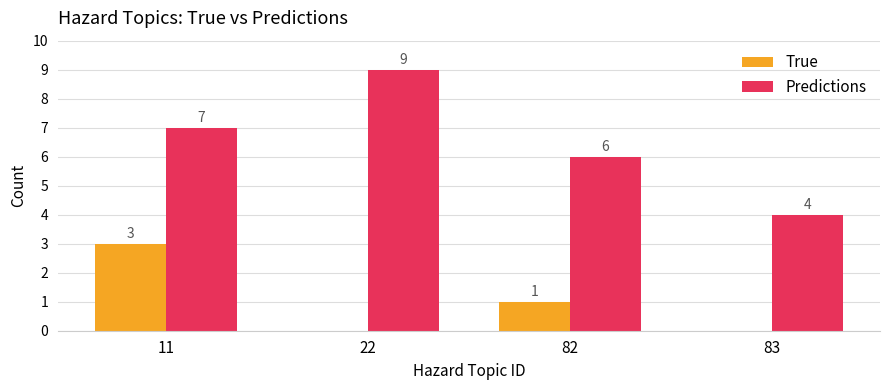

What is the total value across all series at 82?

7